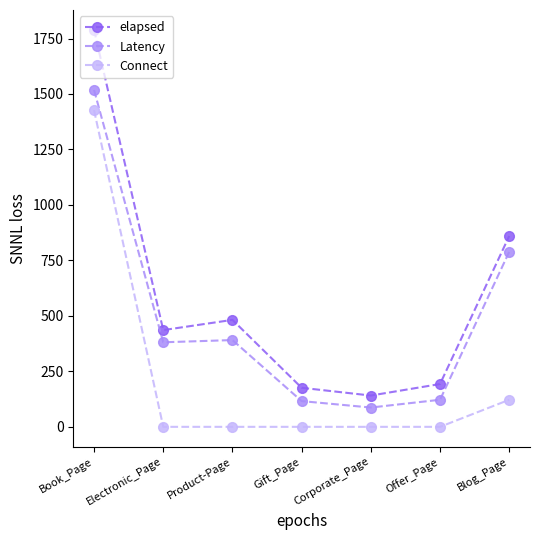

The Connect series shows -622 at Product-Page. True or false?

False